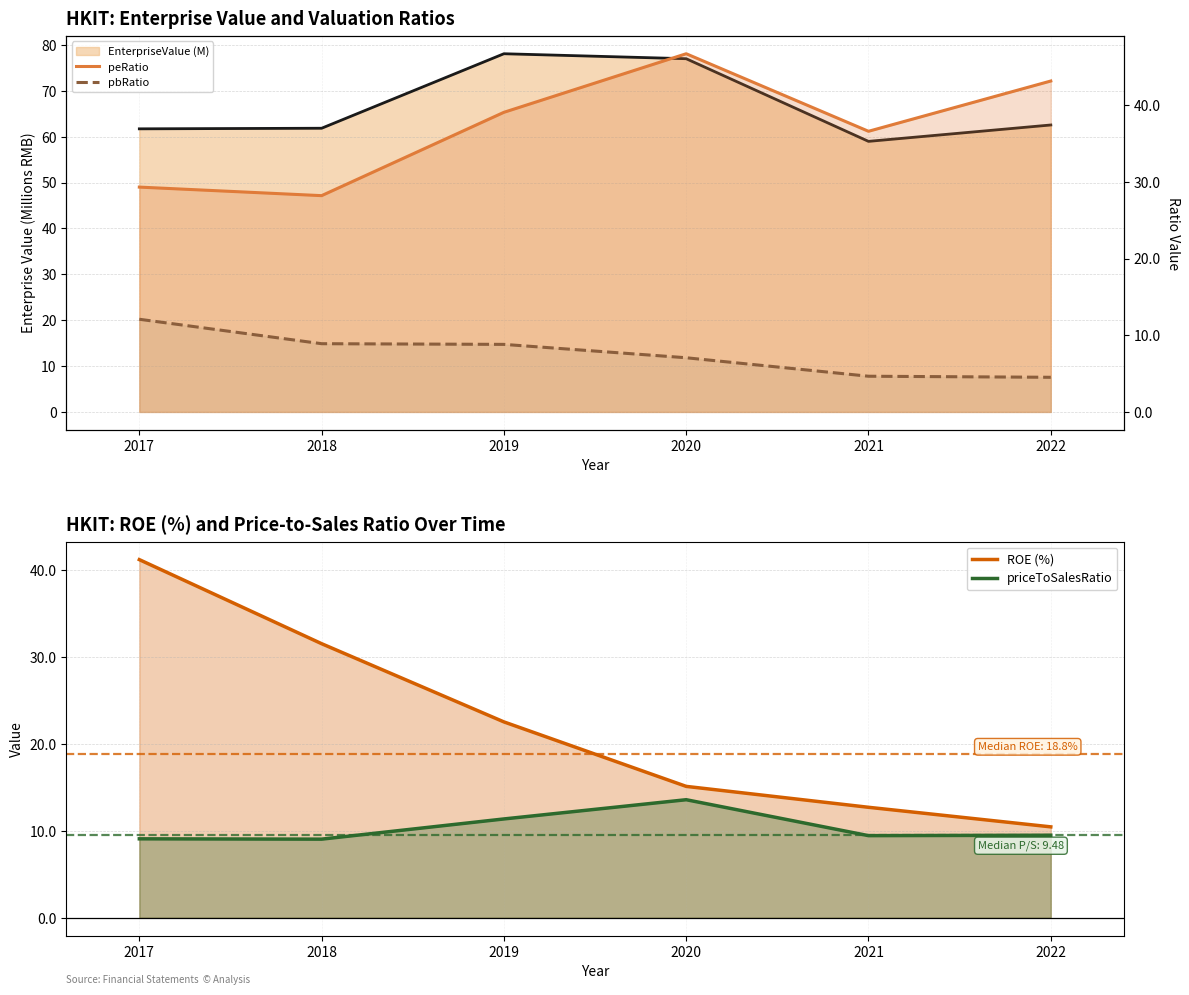

Where does the peRatio series first go above 39?

2019